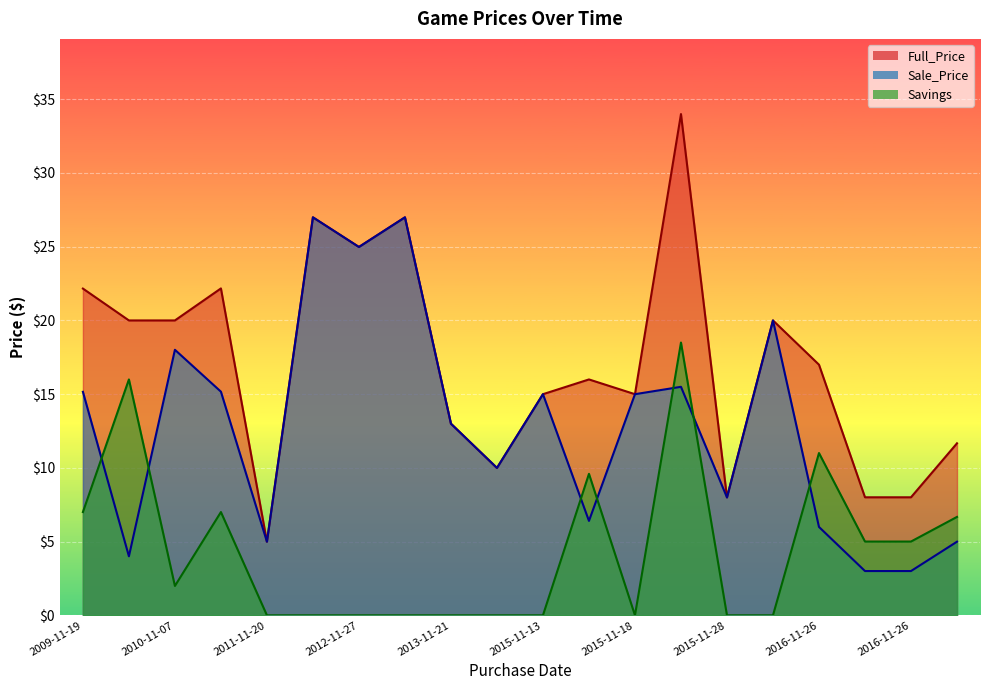

True or false: Savings has a value of 7.0 at 2011-11-10.

True